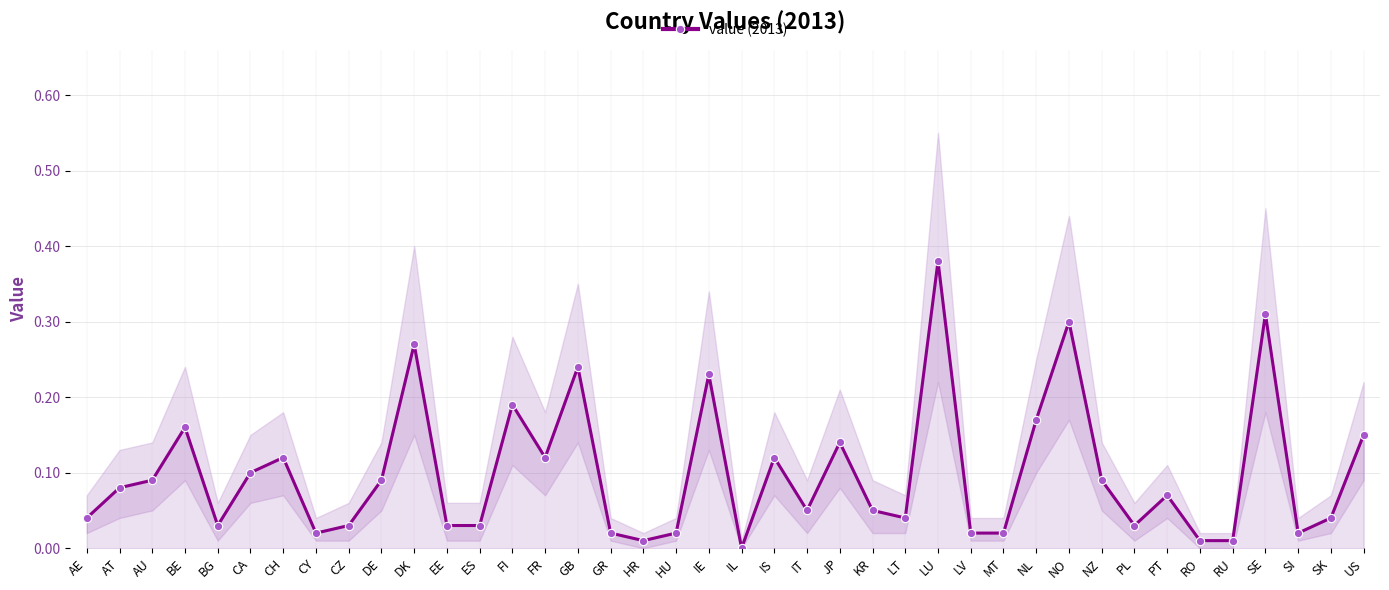

Reading right to left, what are all the values shown in this chart?

US=0.1	SK=0.0	SI=0.0	SE=0.3	RU=0.0	RO=0.0	PT=0.1	PL=0.0	NZ=0.1	NO=0.3	NL=0.2	MT=0.0	LV=0.0	LU=0.4	LT=0.0	KR=0.1	JP=0.1	IT=0.1	IS=0.1	IL=0.0	IE=0.2	HU=0.0	HR=0.0	GR=0.0	GB=0.2	FR=0.1	FI=0.2	ES=0.0	EE=0.0	DK=0.3	DE=0.1	CZ=0.0	CY=0.0	CH=0.1	CA=0.1	BG=0.0	BE=0.2	AU=0.1	AT=0.1	AE=0.0